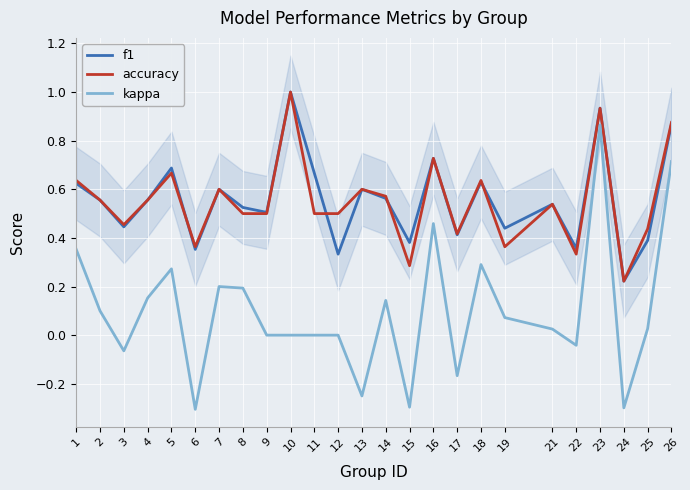

True or false: kappa and f1 intersect in this chart.

False